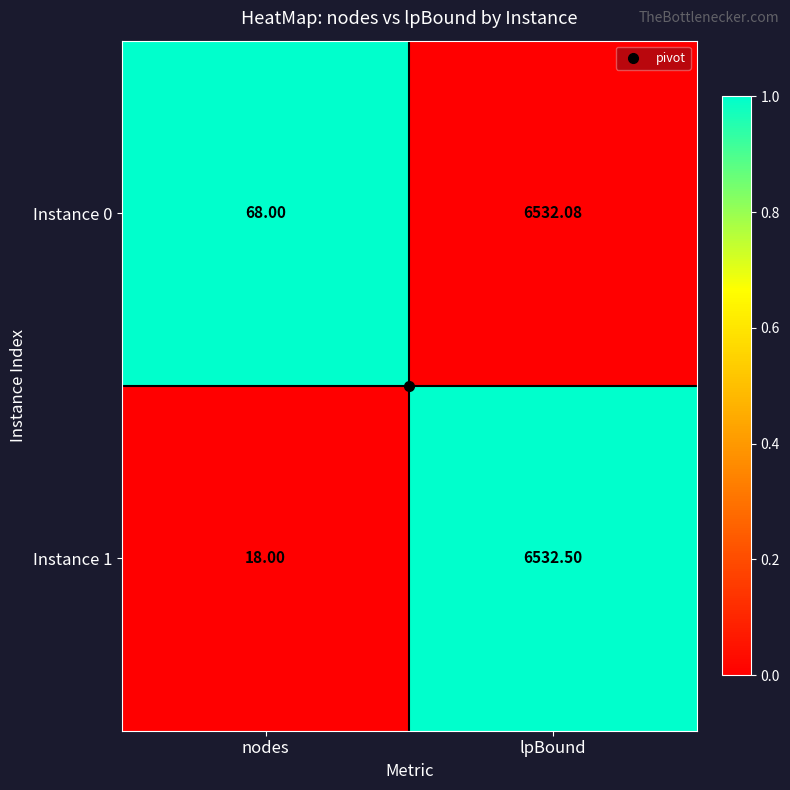

At nodes, list the series in order from largest to smallest.

Instance 0, Instance 1